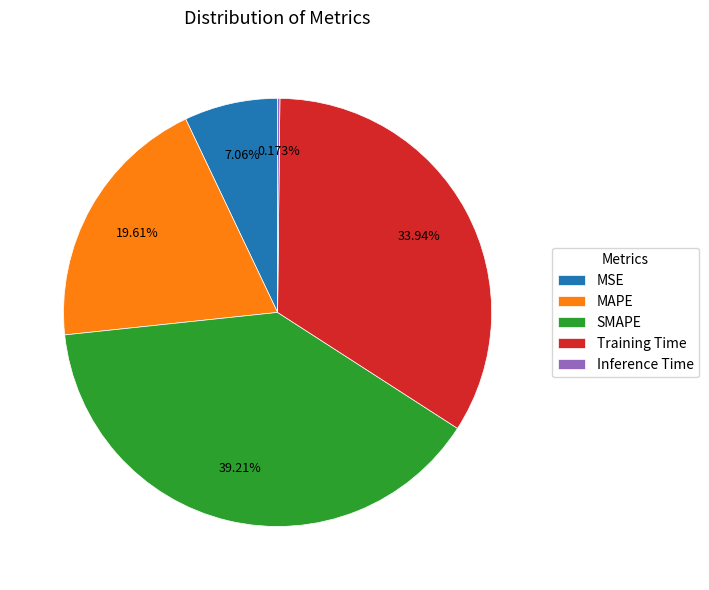

What is the largest slice in the pie chart?

SMAPE